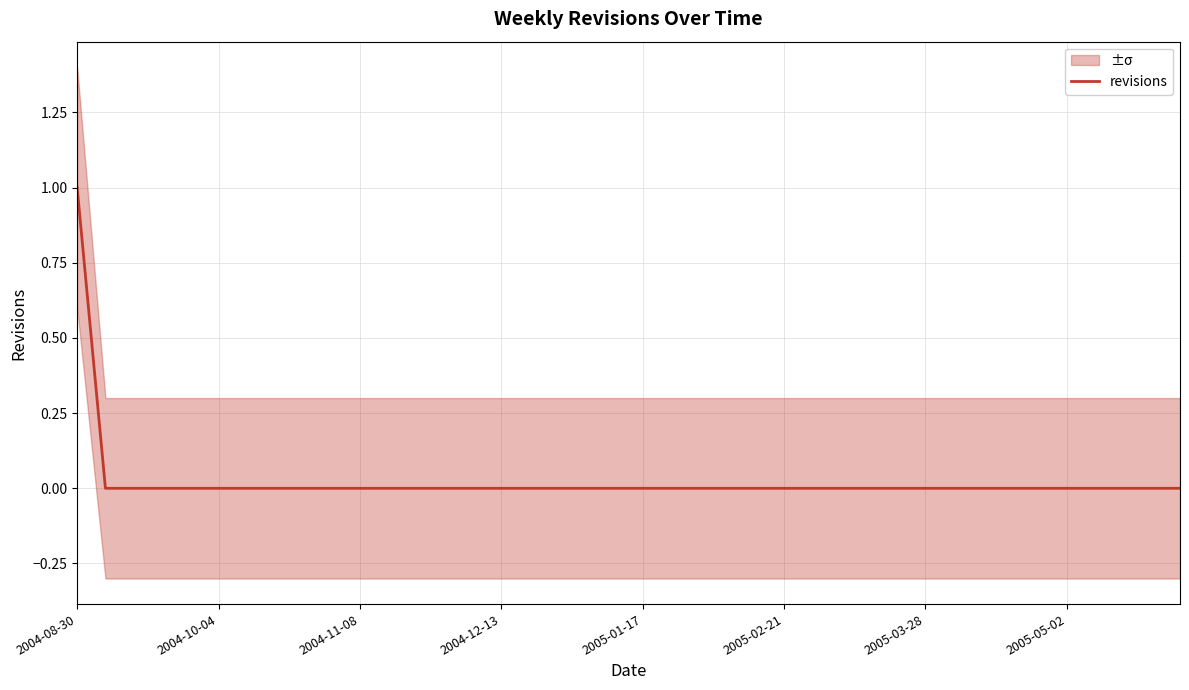

Is it true that the value at 26 is 0?

False